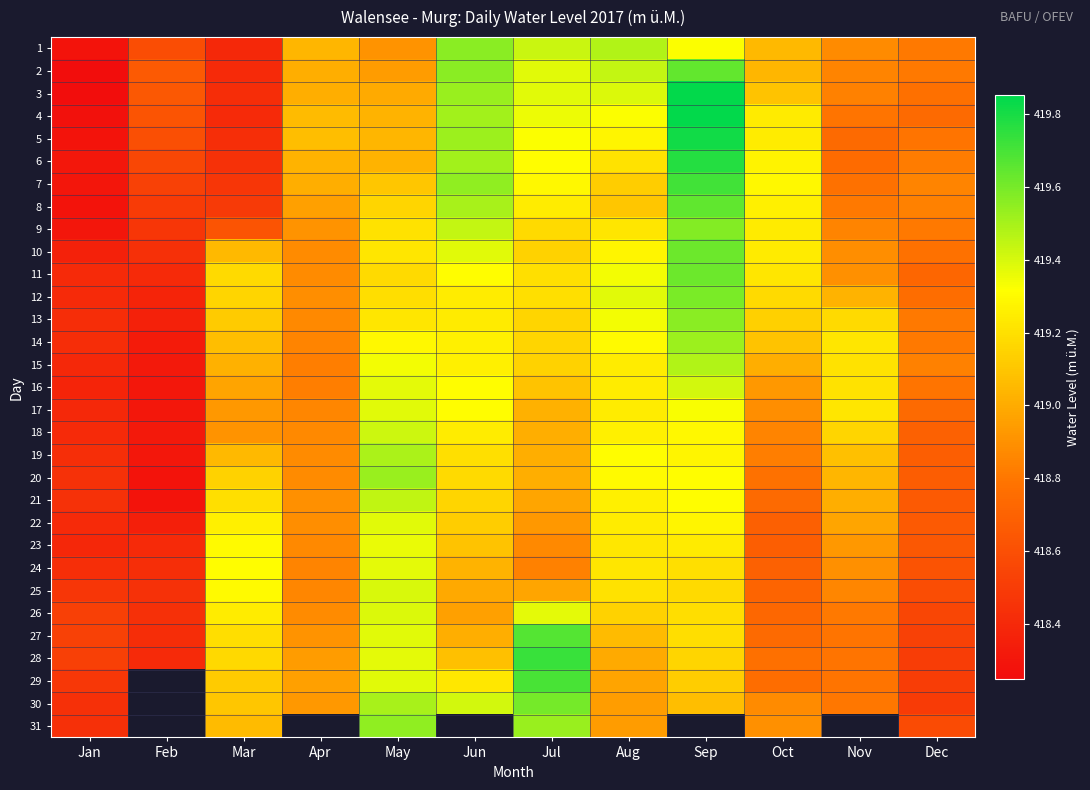

What value does the 7 series have at Dec?

418.9